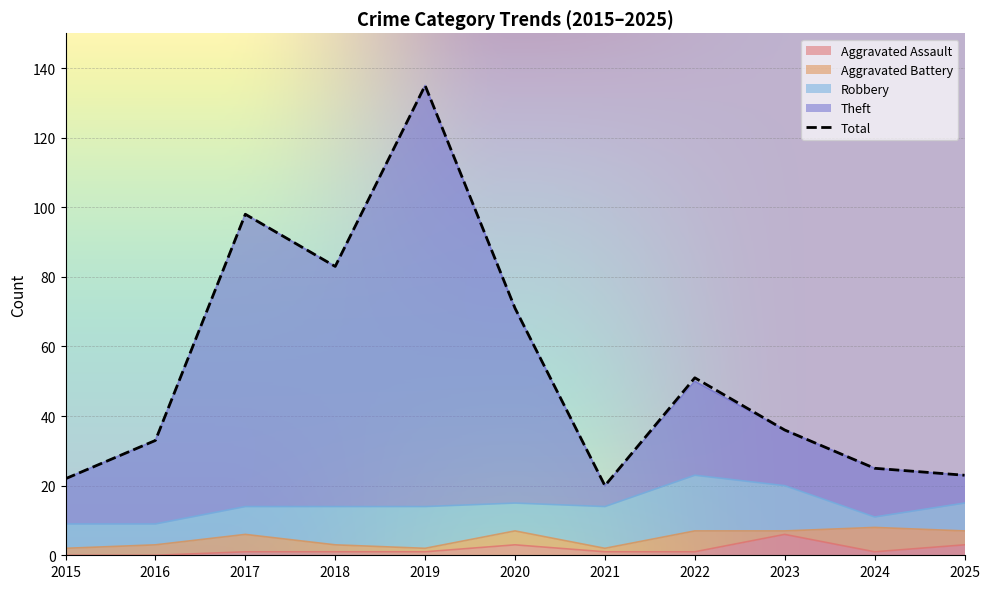

The value of Theft at 2021 is 6. True or false?

False